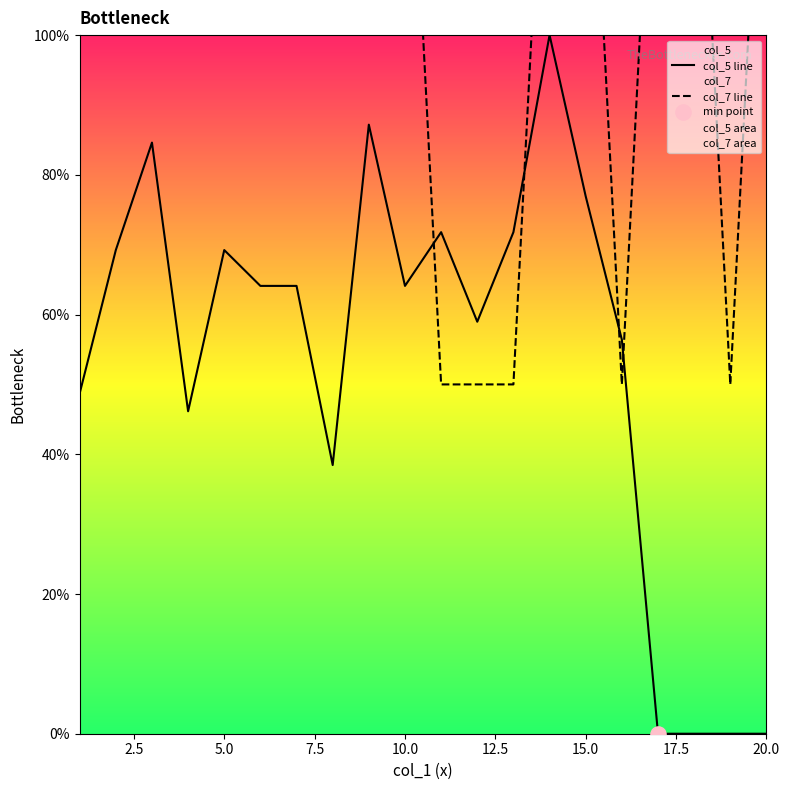

The col_5 line series shows 31.2 at 5.0. True or false?

False